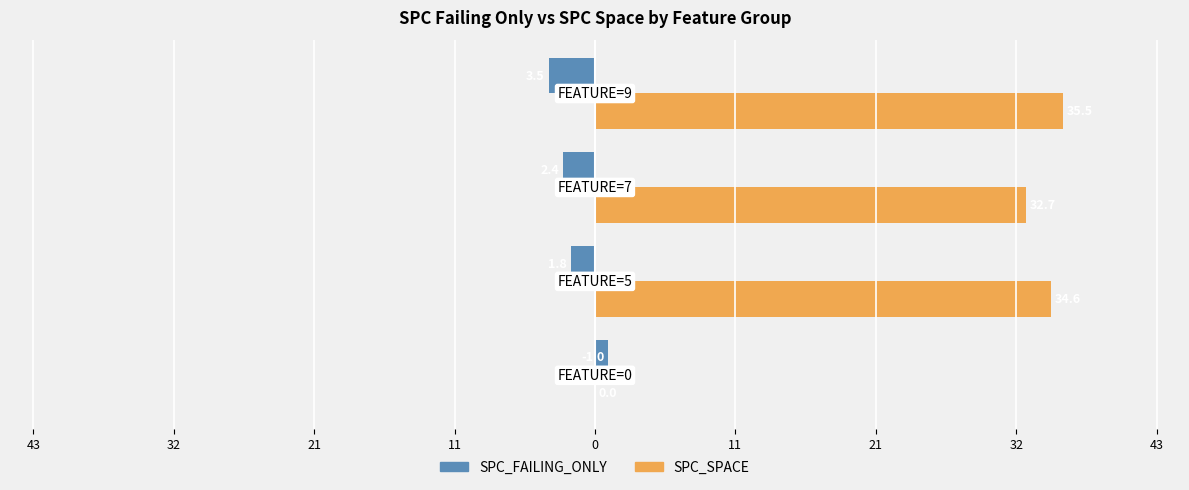

What are all the series names shown in the legend?

SPC_FAILING_ONLY, SPC_SPACE